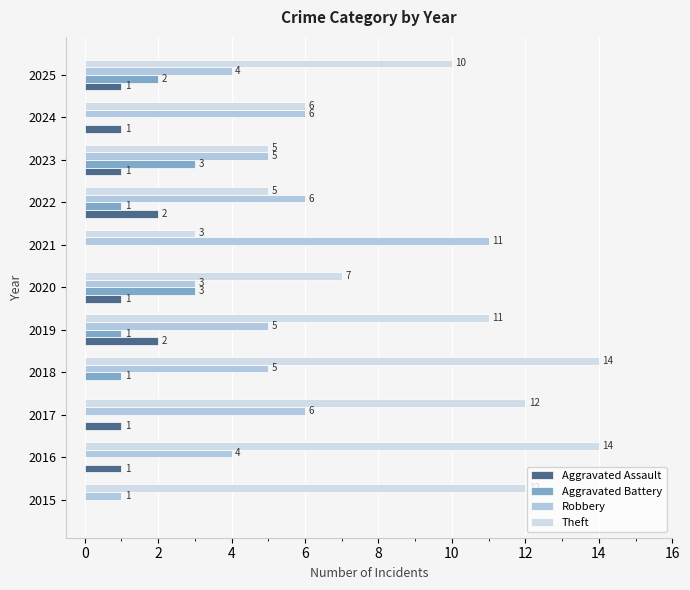

At how many categories does at least one series exceed 6?

8